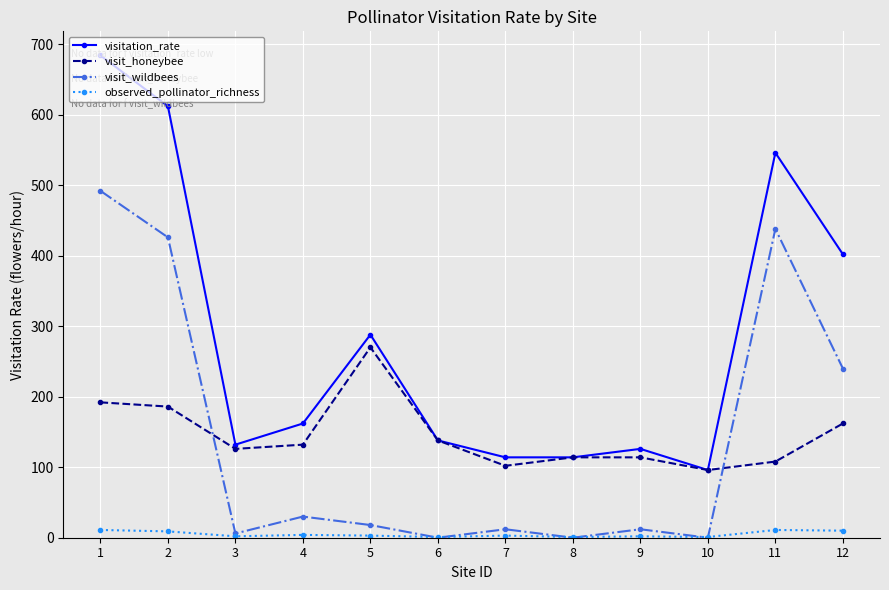

What value does the visit_wildbees series have at 5, to the nearest 10?

20